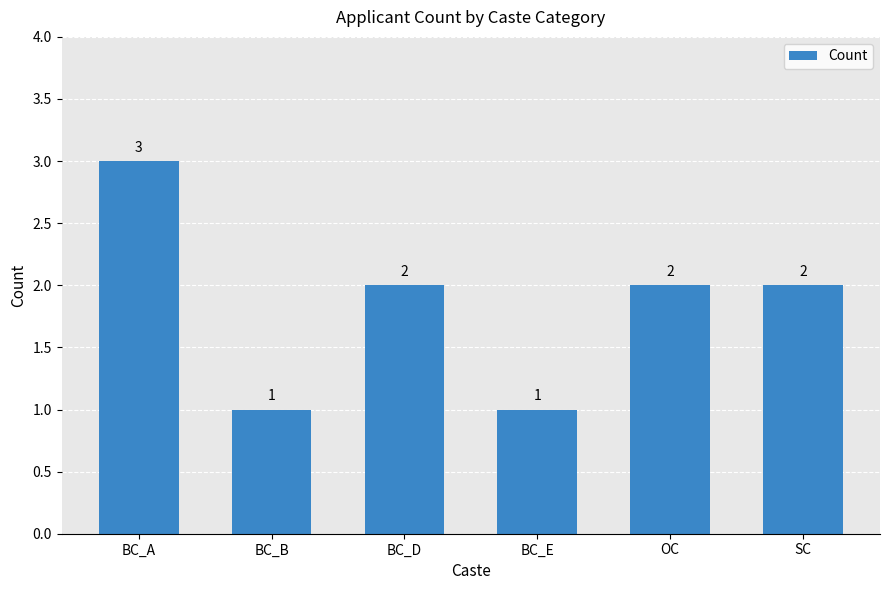

Which category has the highest value across all series?

BC_A